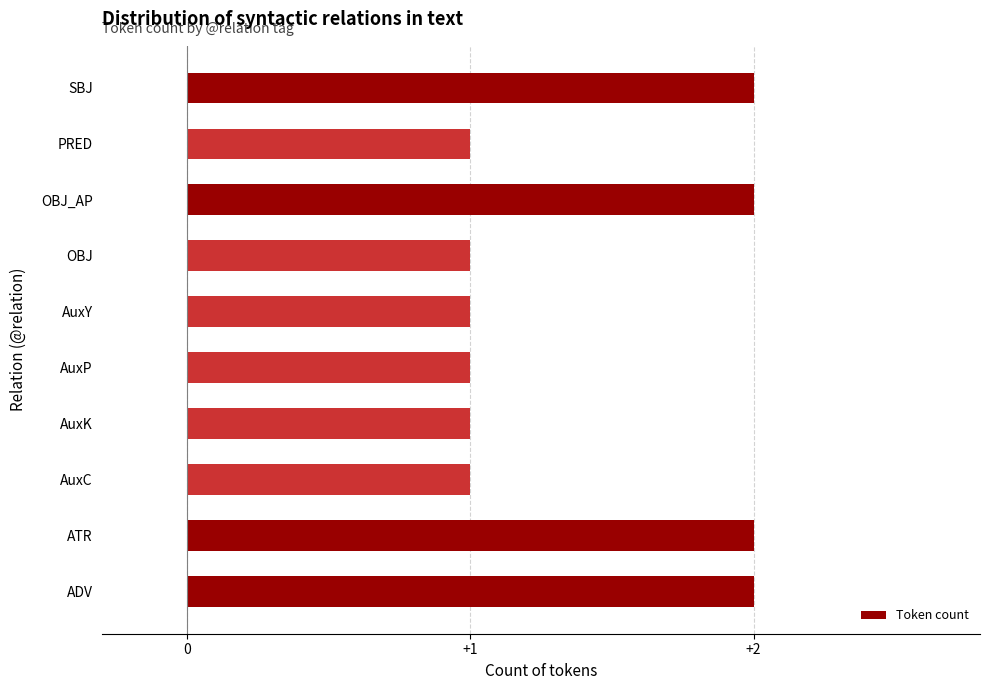

What is the sum of all values?

14